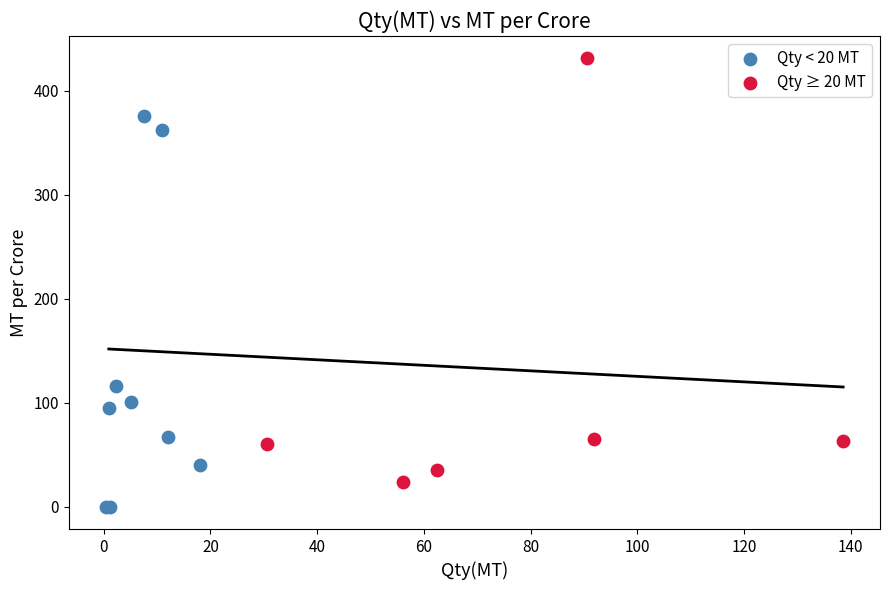

Which series contains the lowest Y value?

Qty < 20 MT